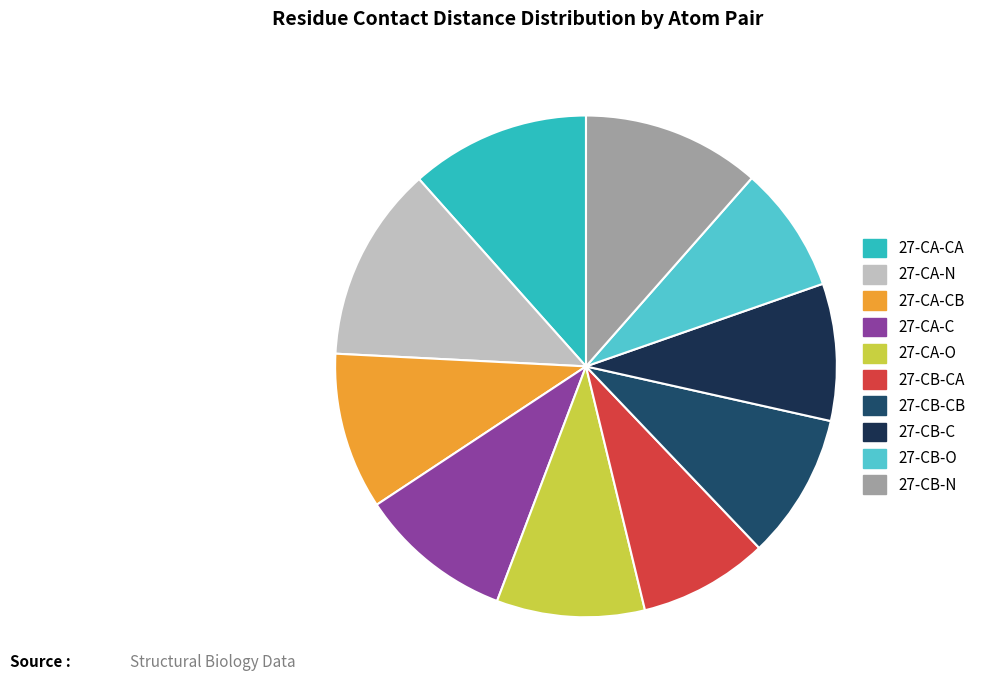

How many slices are in this pie chart?

10